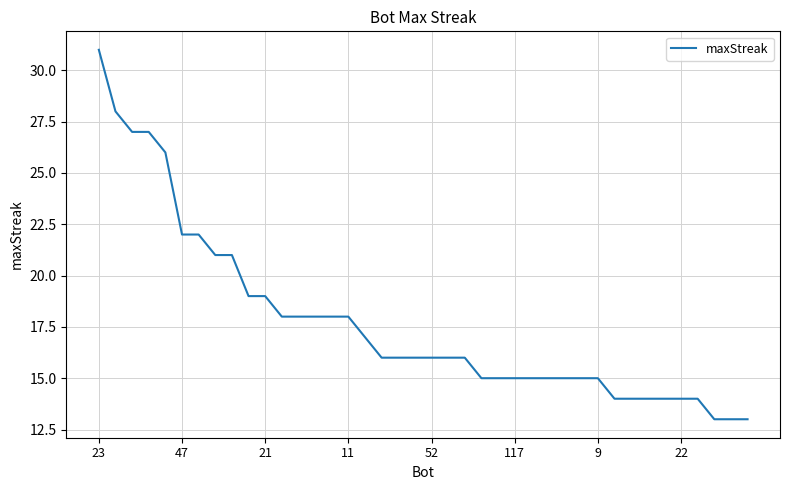

What is the difference between the maximum and minimum values?

18